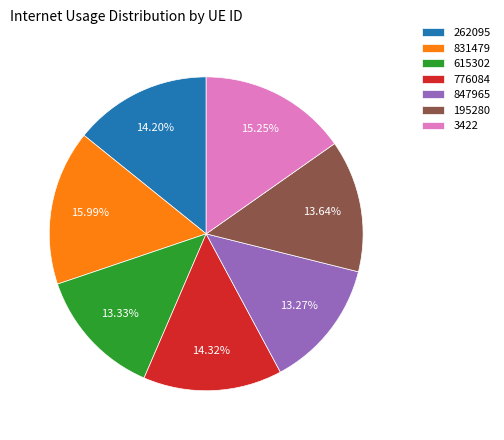

How many slices are in this pie chart?

7